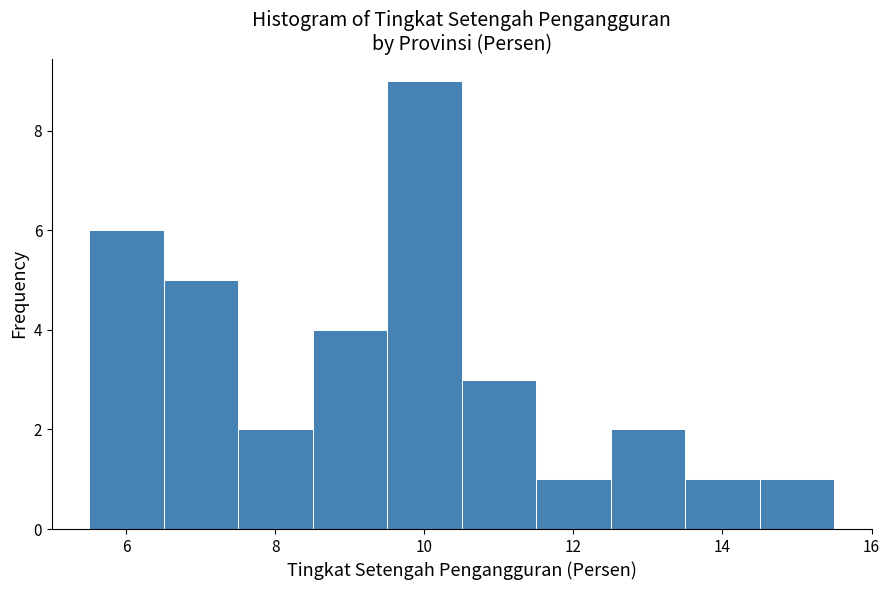

What is the height of the bar covering 10.5 to 11.5 on the x-axis? Neither the bar edges nor the heights are printed on the chart, so give them approximately, as read against the axes.

3